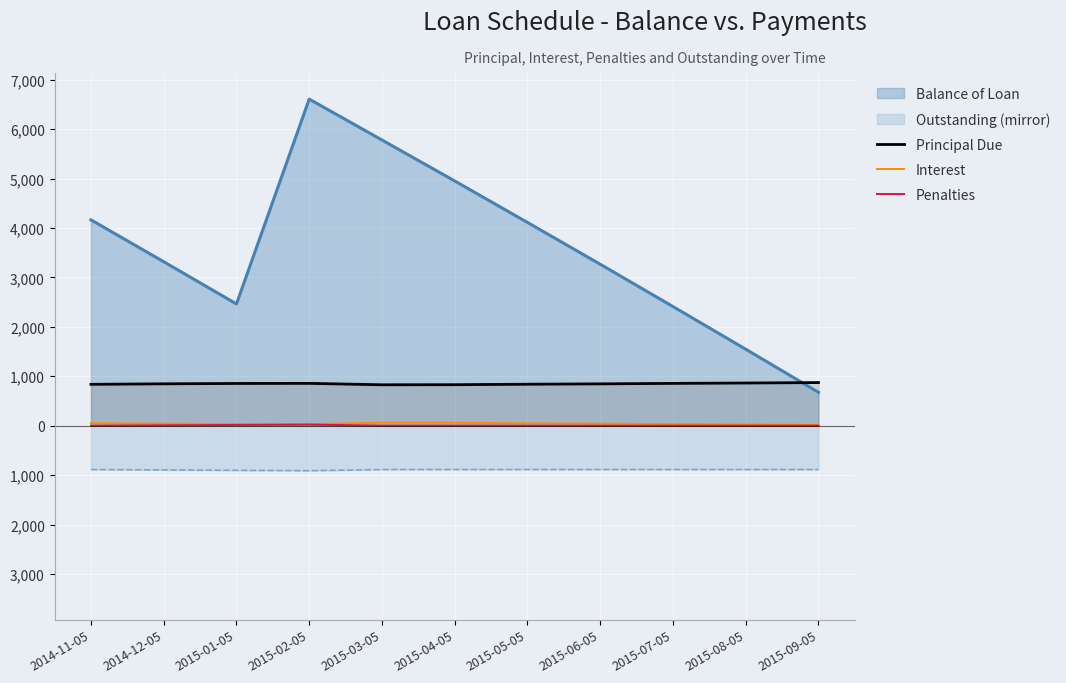

Does the chart display data point markers on the line(s)?

No